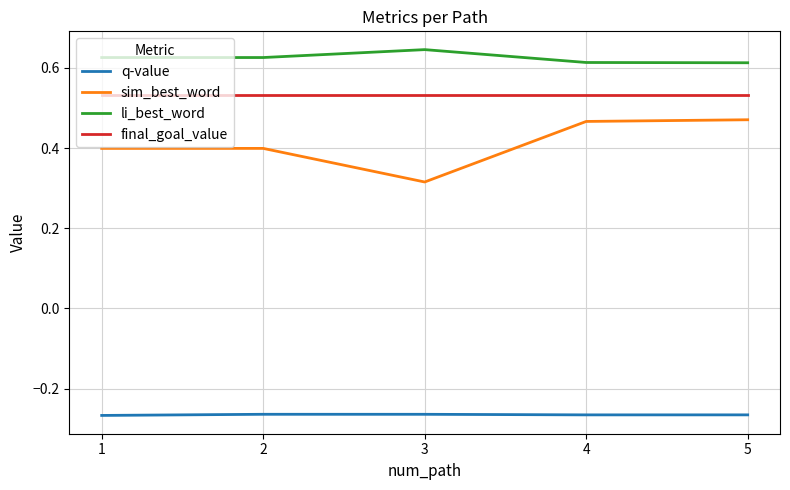

How many series are shown in this chart?

4